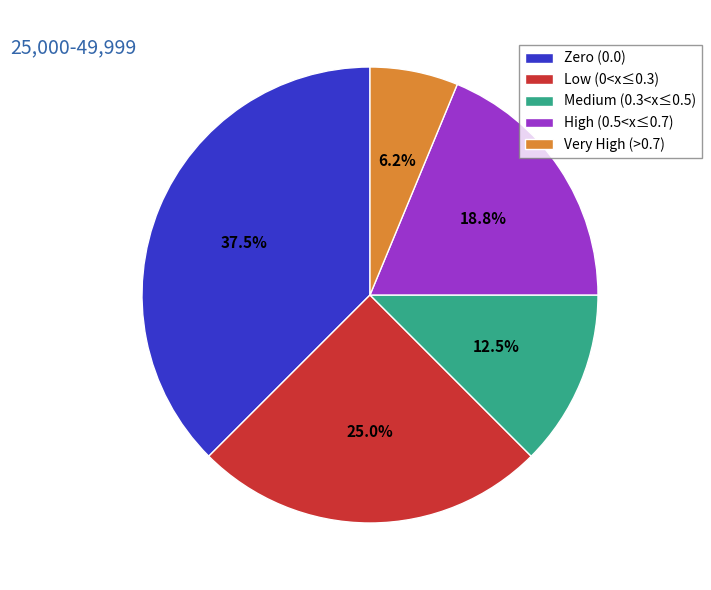

Between Zero (0.0) and Medium (0.3<x≤0.5), which is larger?

Zero (0.0)